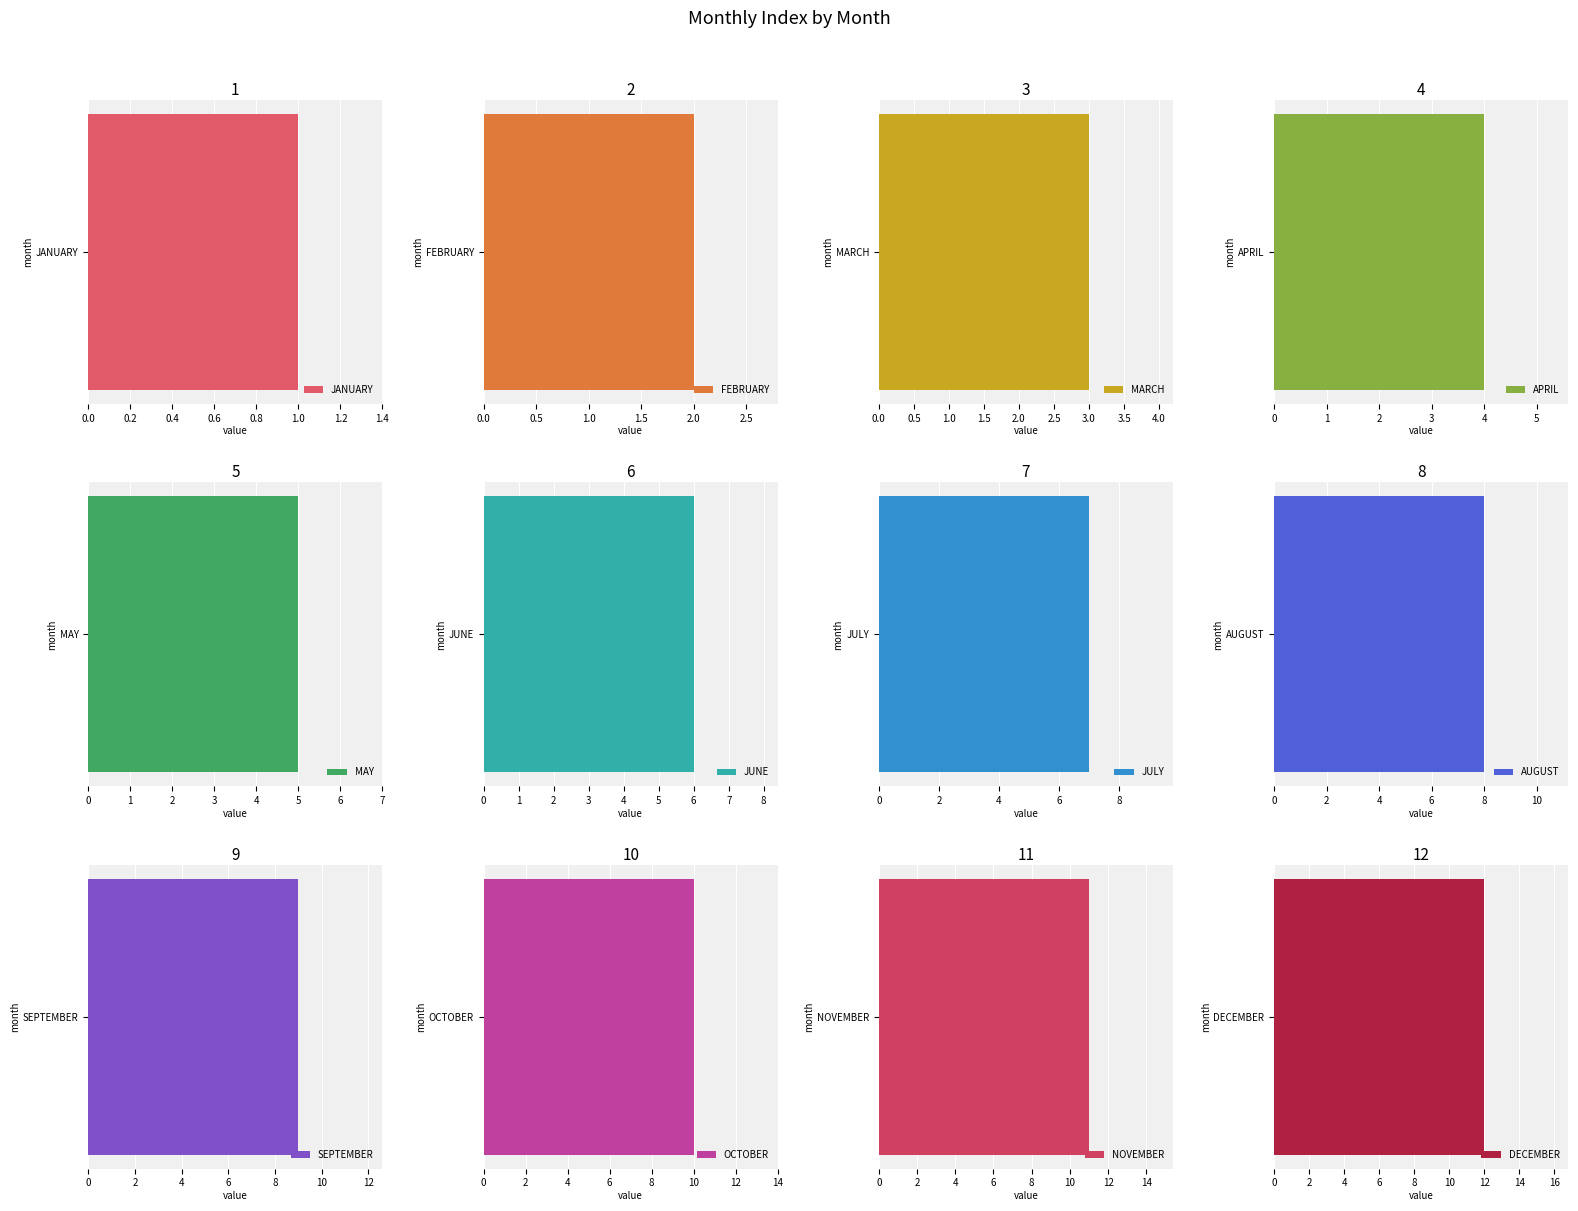

What is the value of the 4th bar from the left?

4